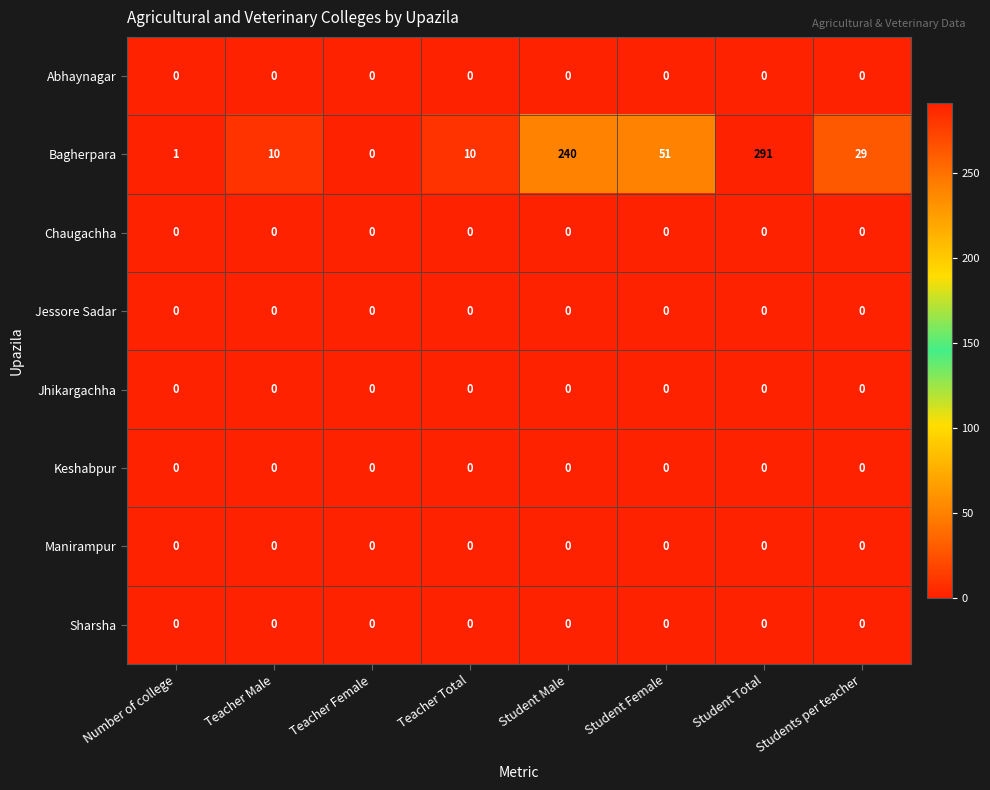

Which series has the largest range (max minus min)?

Bagherpara